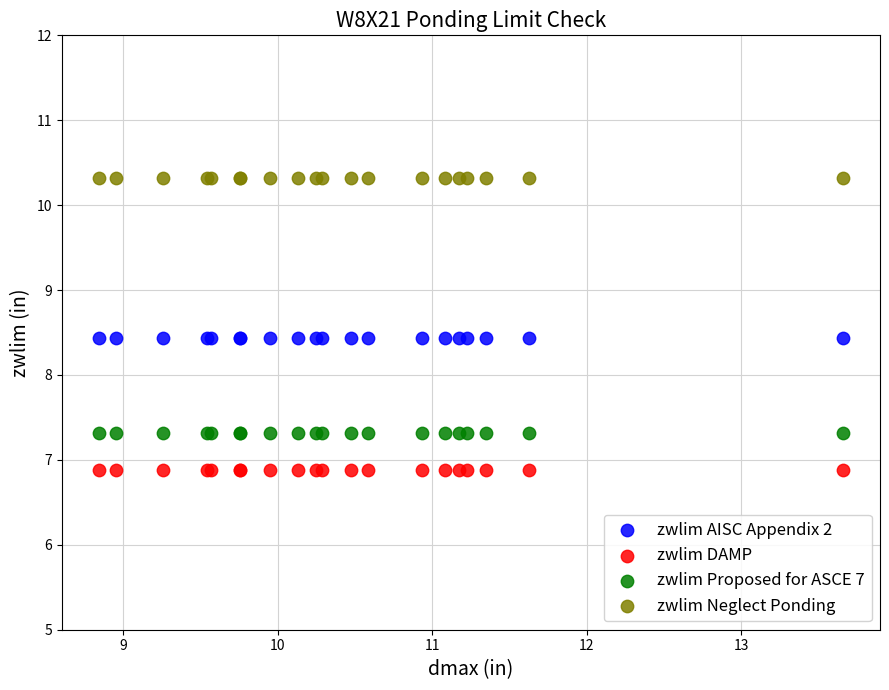

Which series reaches the minimum Y coordinate?

zwlim DAMP